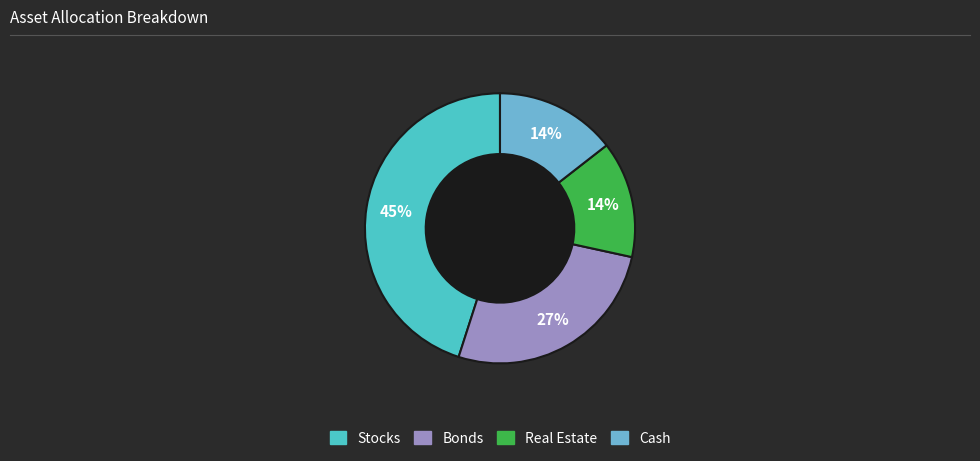

Does any single category account for the majority?

No